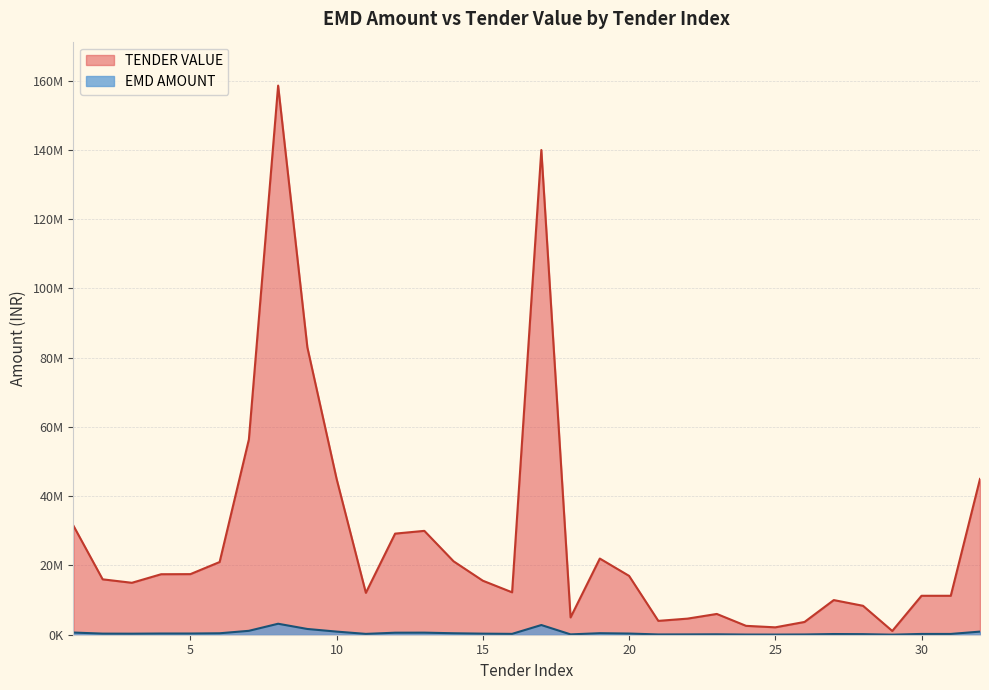

The TENDER VALUE series shows 200120 at 27. True or false?

True